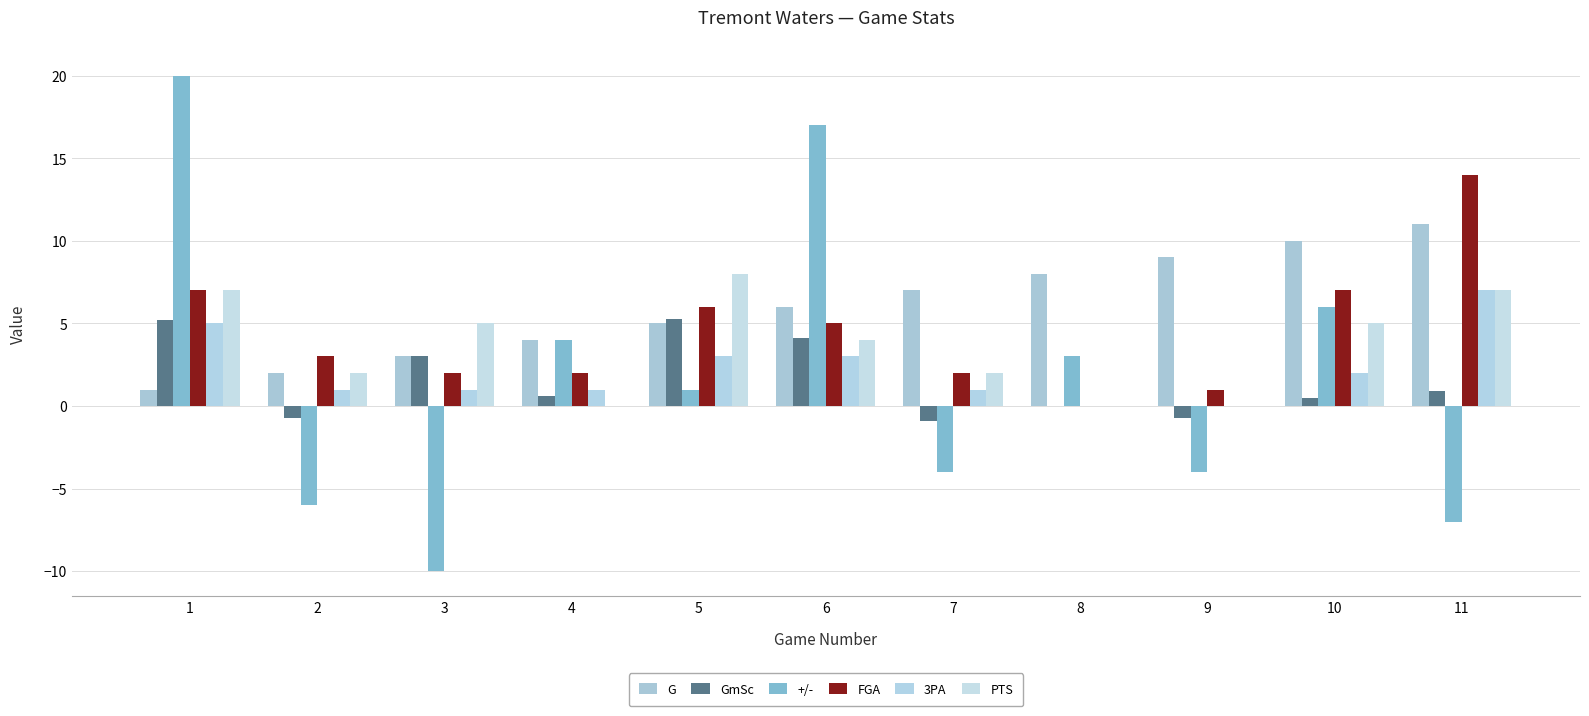

What are all the series names shown in the legend?

G, GmSc, +/-, FGA, 3PA, PTS